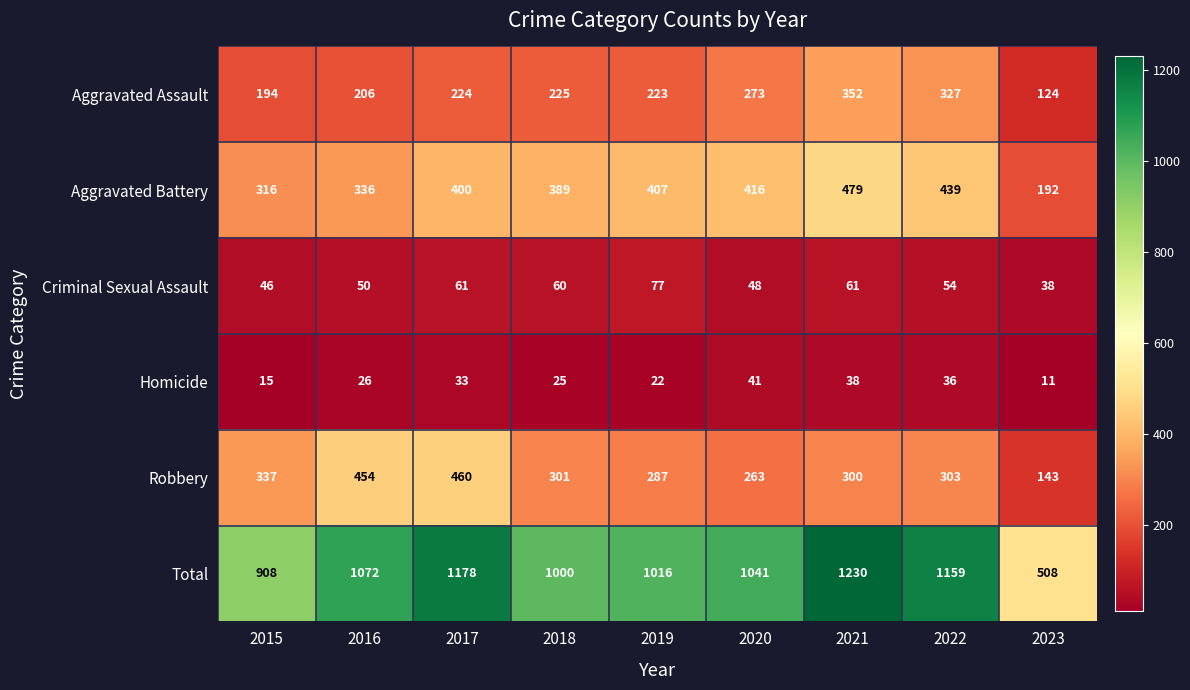

Which series has the largest range (max minus min)?

Total